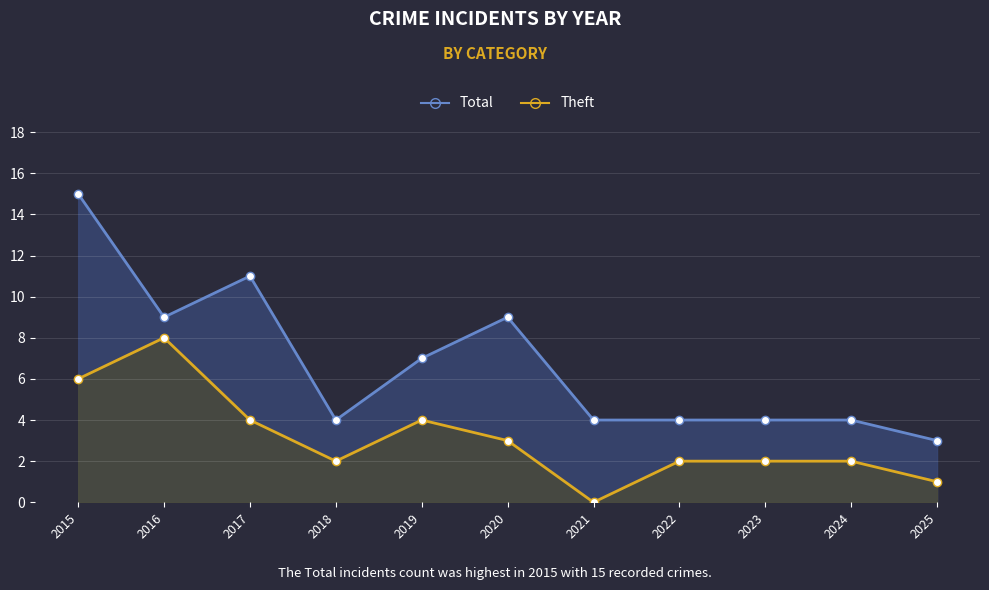

The value of Theft at 2019 is 4. True or false?

True